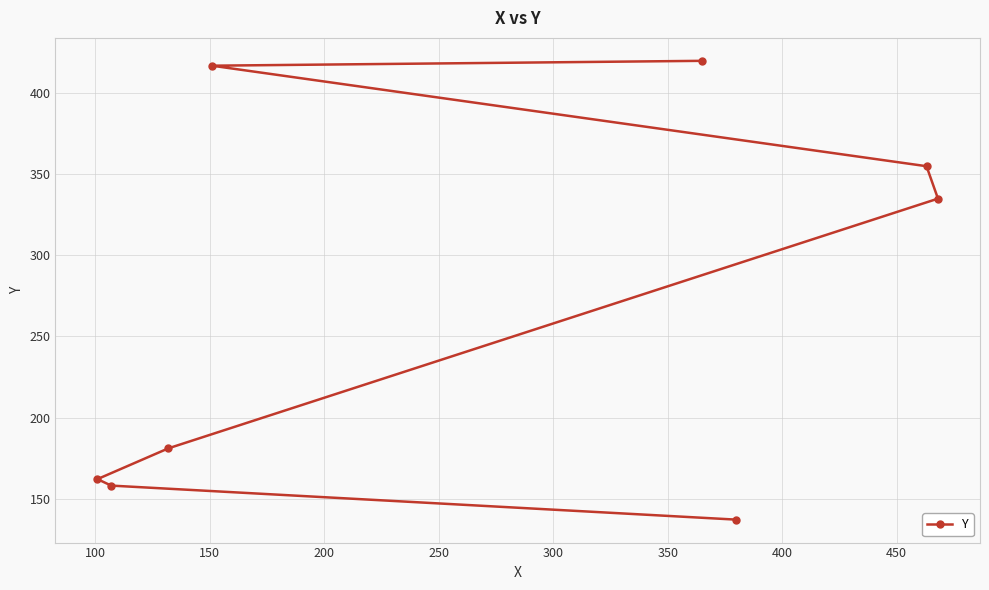

What is the smallest value displayed?

137